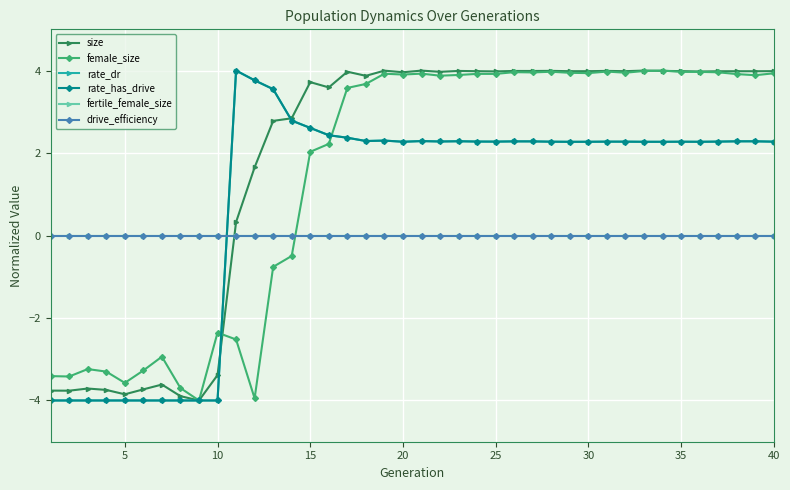

Reading left to right, transcribe all the data shown in this chart.

size: -3.8	-3.8	-3.7	-3.7	-3.9	-3.7	-3.6	-3.9	-4.0	-3.4	0.3	1.7	2.8	2.8	3.7	3.6	4.0	3.9	4.0	4.0	4.0	4.0	4.0	4.0	4.0	4.0	4.0	4.0	4.0	4.0	4.0	4.0	4.0	4.0	4.0	4.0	4.0	4.0	4.0	4.0
female_size: -3.4	-3.4	-3.2	-3.3	-3.6	-3.3	-2.9	-3.7	-4.0	-2.4	-2.5	-3.9	-0.8	-0.5	2.0	2.2	3.6	3.7	3.9	3.9	3.9	3.9	3.9	3.9	3.9	4.0	4.0	4.0	3.9	3.9	4.0	3.9	4.0	4.0	4.0	4.0	4.0	3.9	3.9	3.9
rate_dr: -4.0	-4.0	-4.0	-4.0	-4.0	-4.0	-4.0	-4.0	-4.0	-4.0	4.0	3.8	3.5	2.8	2.6	2.4	2.4	2.3	2.3	2.3	2.3	2.3	2.3	2.3	2.3	2.3	2.3	2.3	2.3	2.3	2.3	2.3	2.3	2.3	2.3	2.3	2.3	2.3	2.3	2.3
rate_has_drive: -4.0	-4.0	-4.0	-4.0	-4.0	-4.0	-4.0	-4.0	-4.0	-4.0	4.0	3.8	3.5	2.8	2.6	2.4	2.4	2.3	2.3	2.3	2.3	2.3	2.3	2.3	2.3	2.3	2.3	2.3	2.3	2.3	2.3	2.3	2.3	2.3	2.3	2.3	2.3	2.3	2.3	2.3
fertile_female_size: 0.0	0.0	0.0	0.0	0.0	0.0	0.0	0.0	0.0	0.0	0.0	0.0	0.0	0.0	0.0	0.0	0.0	0.0	0.0	0.0	0.0	0.0	0.0	0.0	0.0	0.0	0.0	0.0	0.0	0.0	0.0	0.0	0.0	0.0	0.0	0.0	0.0	0.0	0.0	0.0
drive_efficiency: 0.0	0.0	0.0	0.0	0.0	0.0	0.0	0.0	0.0	0.0	0.0	0.0	0.0	0.0	0.0	0.0	0.0	0.0	0.0	0.0	0.0	0.0	0.0	0.0	0.0	0.0	0.0	0.0	0.0	0.0	0.0	0.0	0.0	0.0	0.0	0.0	0.0	0.0	0.0	0.0